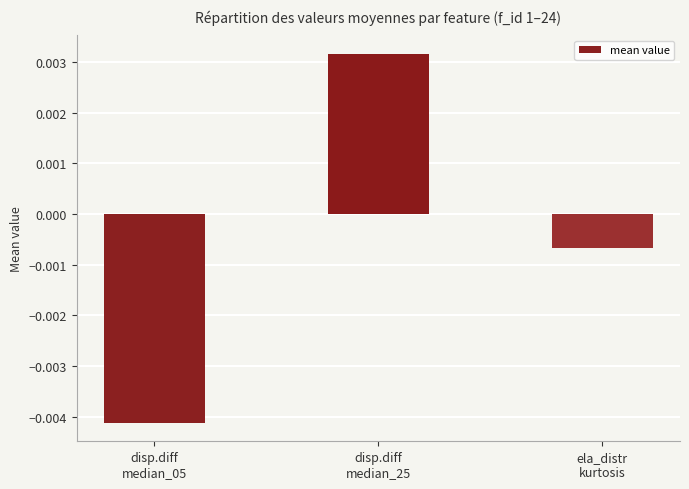

Between disp.diff
median_05 and ela_distr
kurtosis, which is larger?

ela_distr
kurtosis